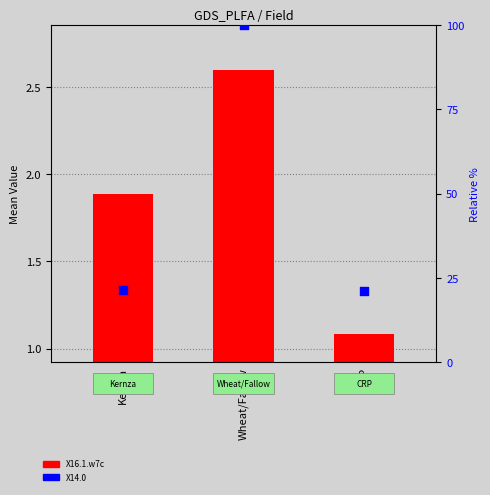

Which series has the largest total across all categories?

X14.0